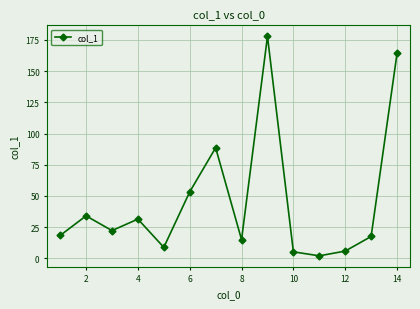

What is the value of the 12th point from the left?

5.9